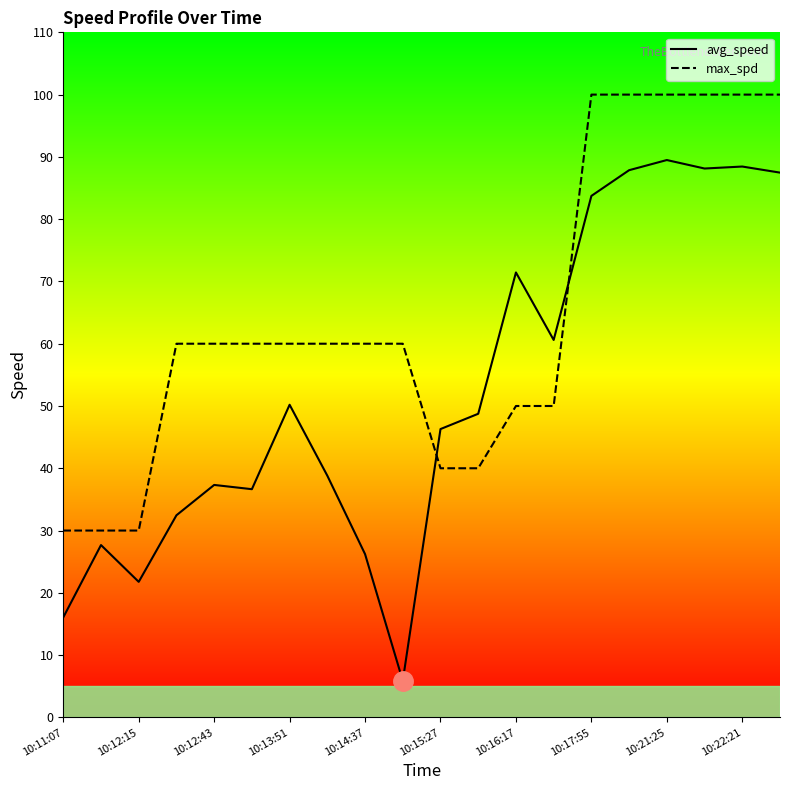

Which series has the largest range (max minus min)?

avg_speed